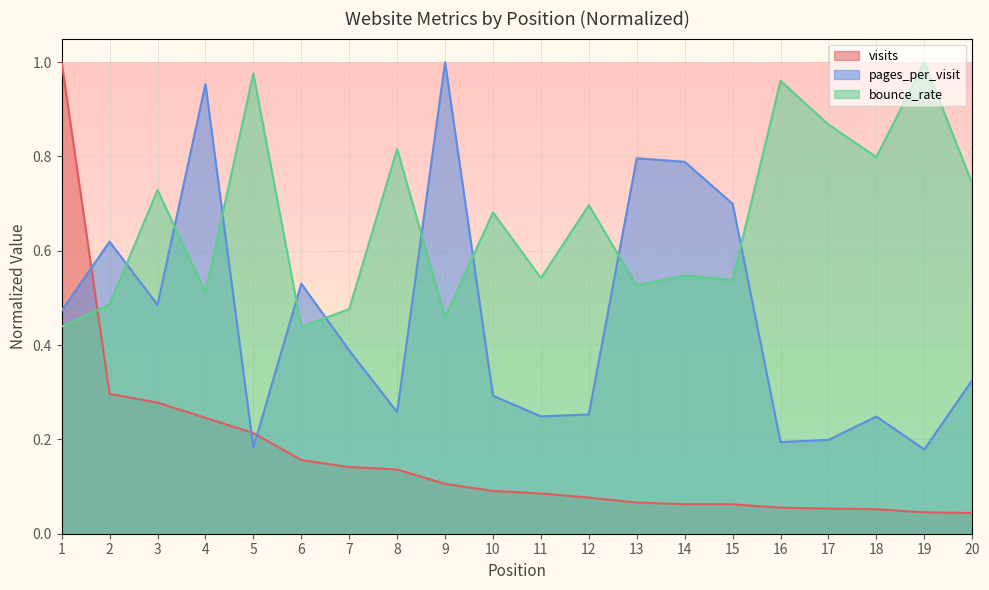

What is the difference between the second highest and second lowest values in the bounce_rate series?

0.5